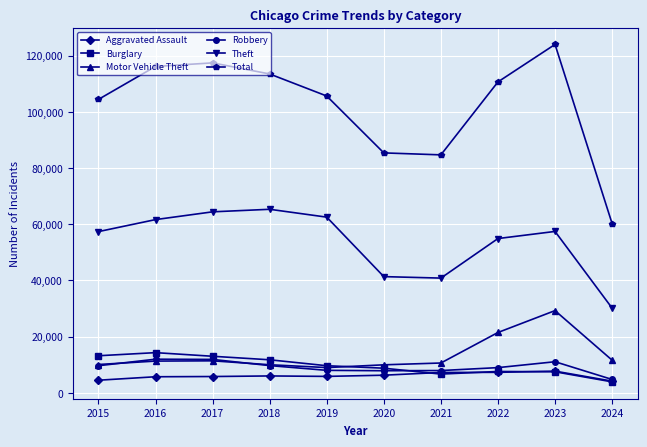

What is the value of the Robbery point at the 3rd from the left?

11880